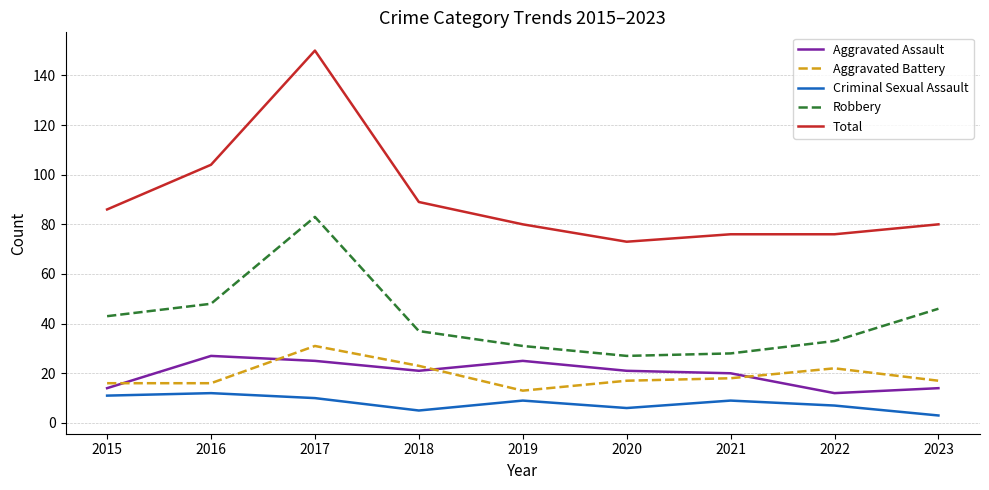

Is it true that Criminal Sexual Assault equals 4 at 2021?

False